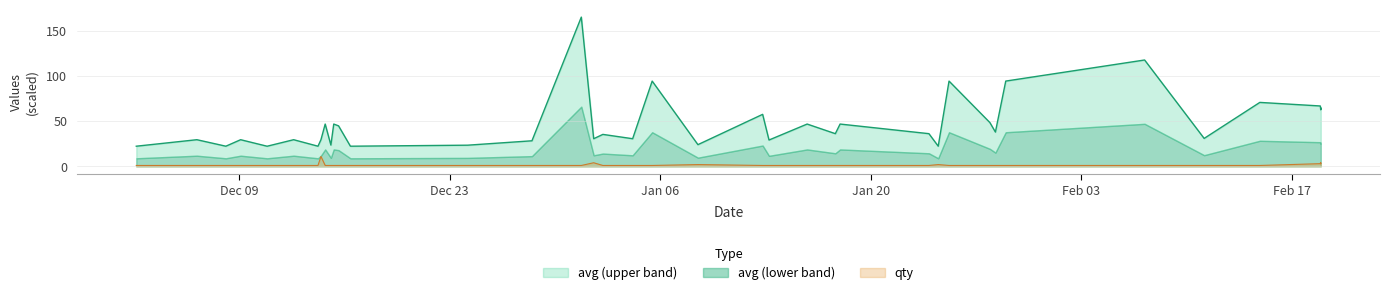

True or false: avg and qty cross at least once.

False